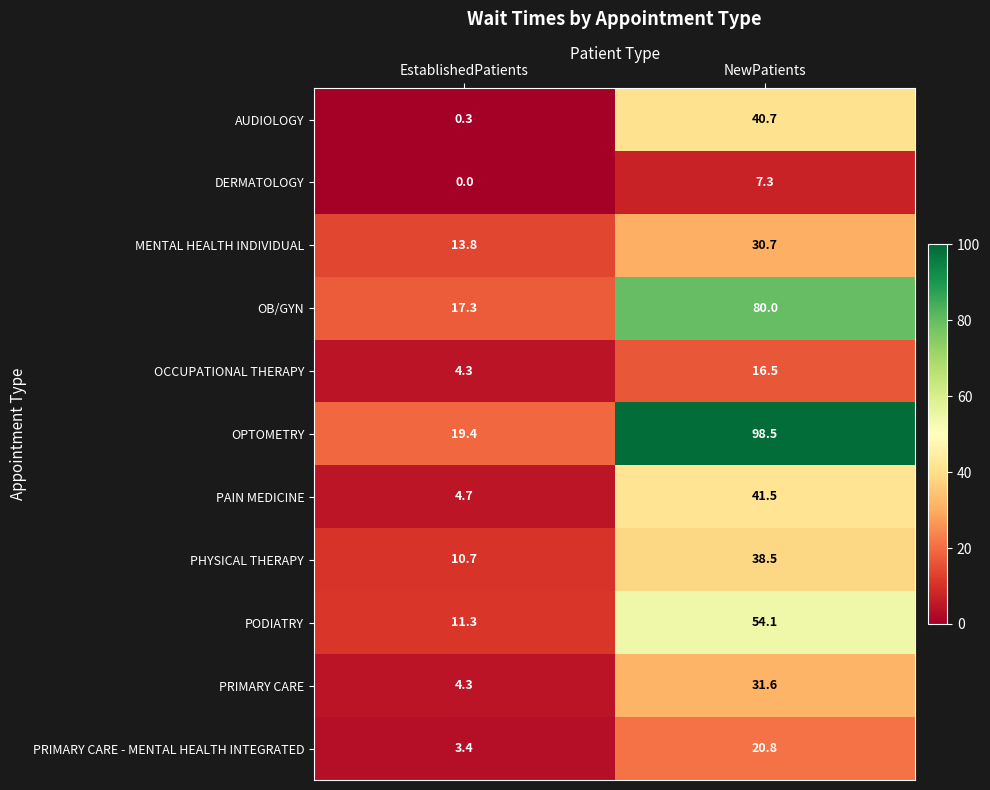

What is the difference between the highest and lowest values at NewPatients?

91.2